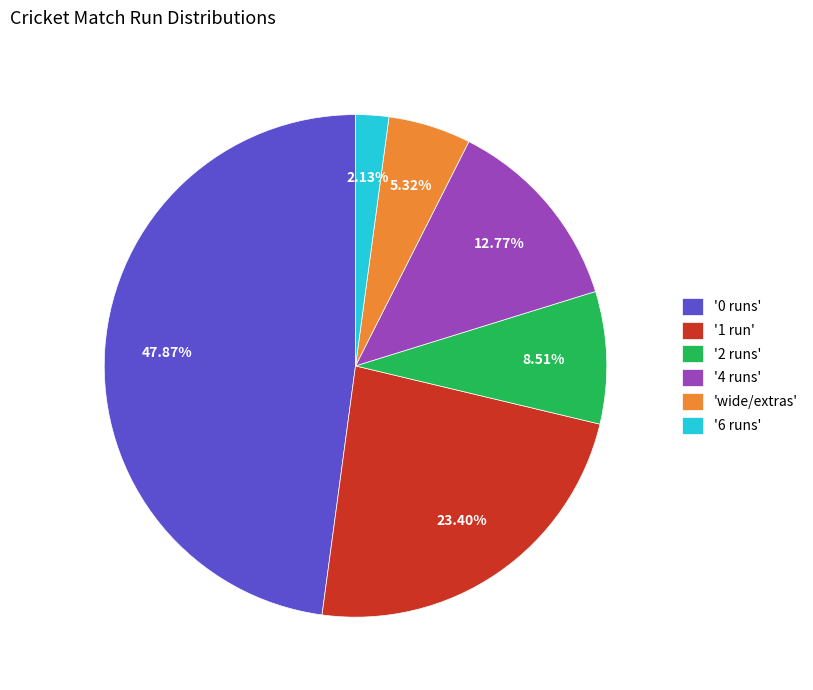

What is the smallest slice in the pie chart?

'6 runs'